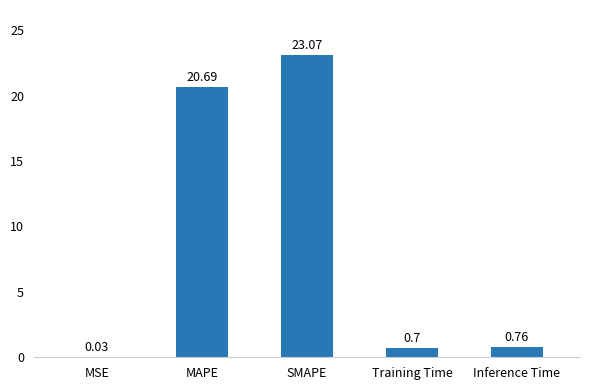

Where is the data nearest to the value 11?

MAPE